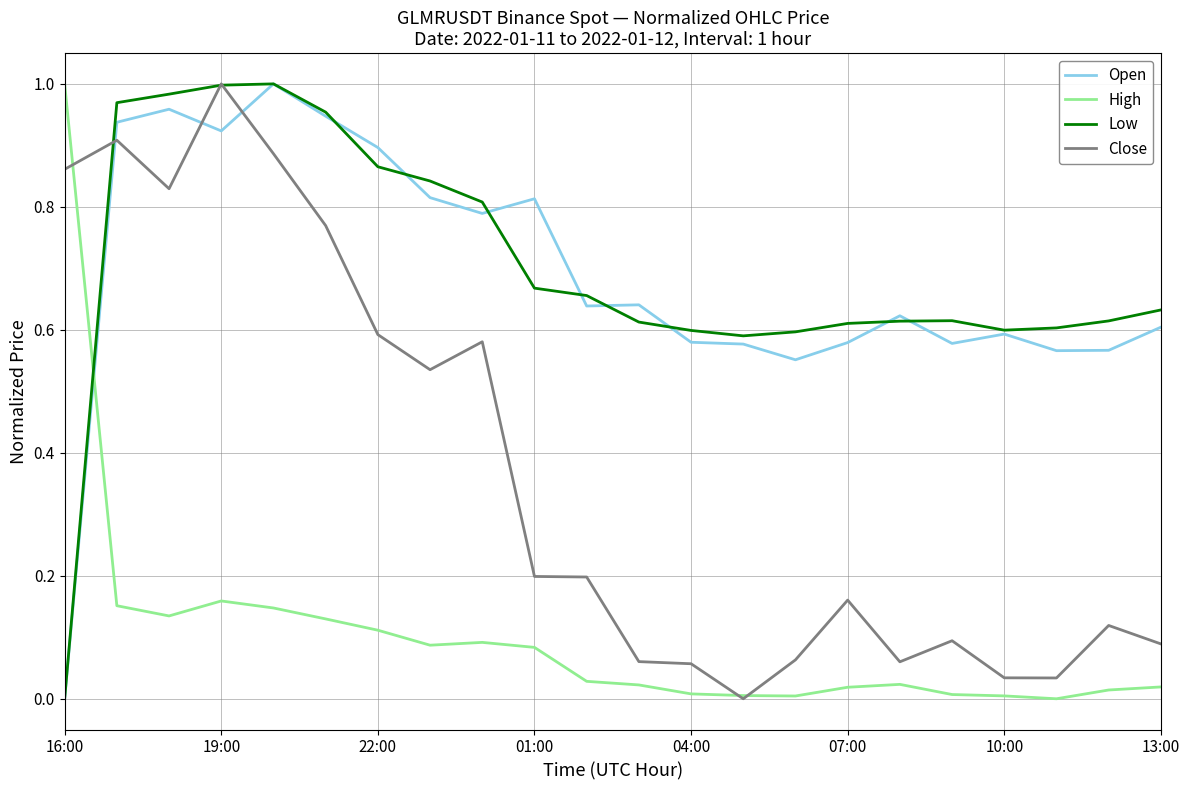

True or false: Low and High intersect in this chart.

True